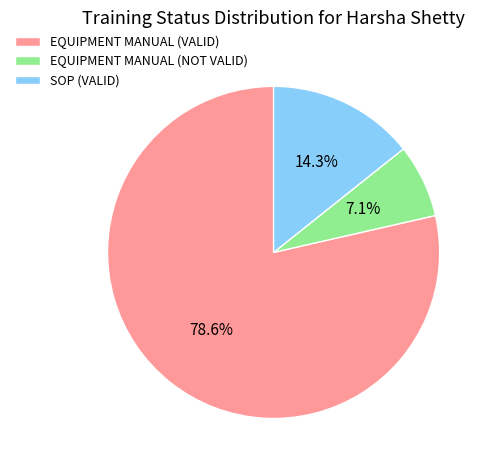

True or false: EQUIPMENT MANUAL (VALID) accounts for 79% of the total.

True